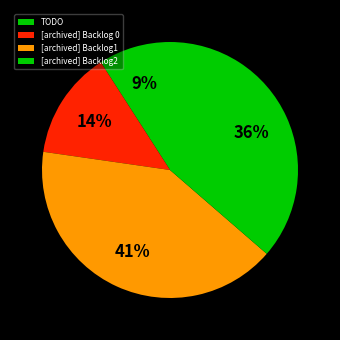

Is it true that [archived] Backlog 0 is 6% of the pie?

False